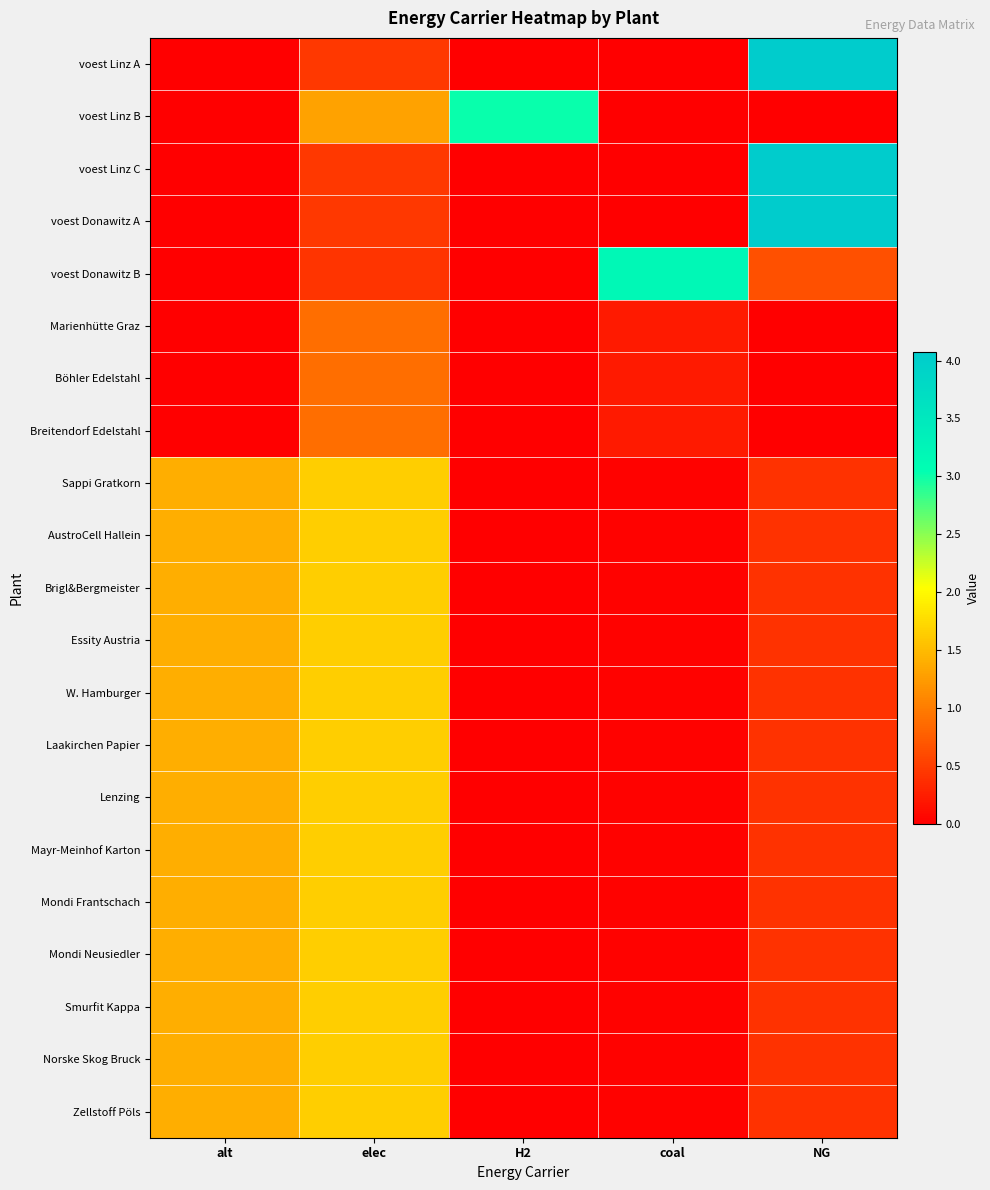

Which series changed the most between elec and H2?

voest Linz B